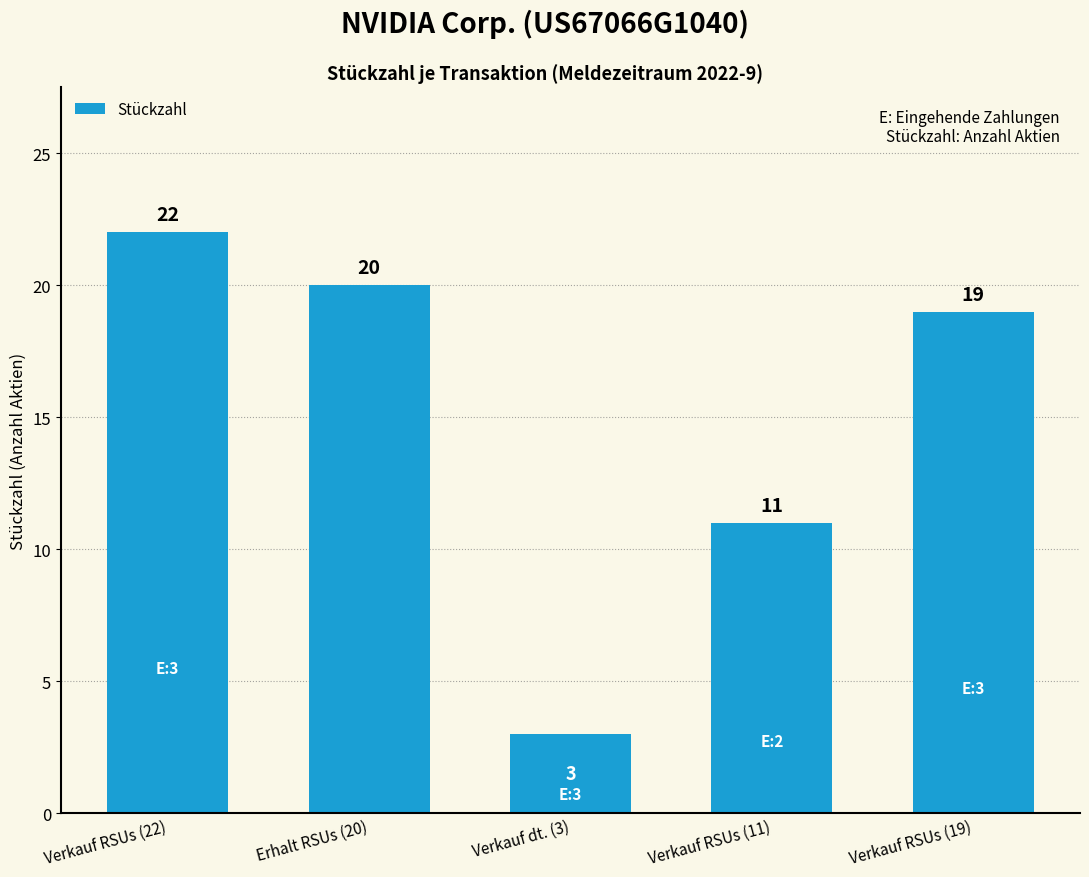

Rank the categories by value from highest to lowest.

Verkauf RSUs (22), Erhalt RSUs (20), Verkauf RSUs (19), Verkauf RSUs (11), Verkauf dt. (3)